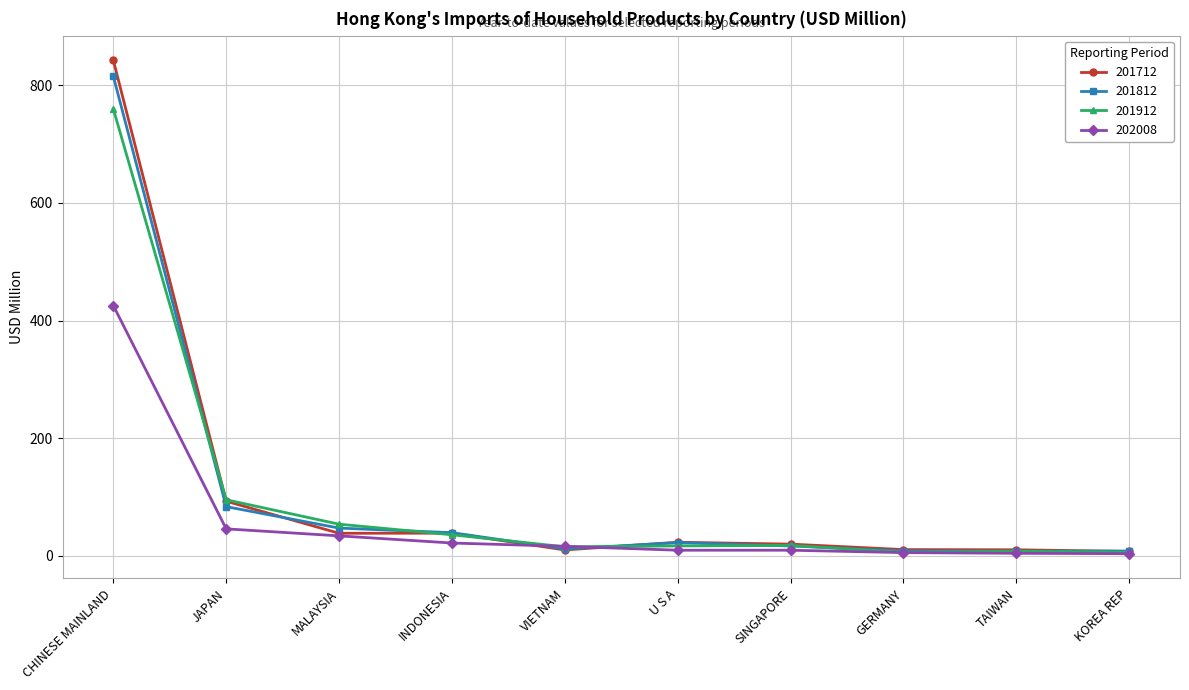

What is the approximate value of 201712 at INDONESIA?

38.5